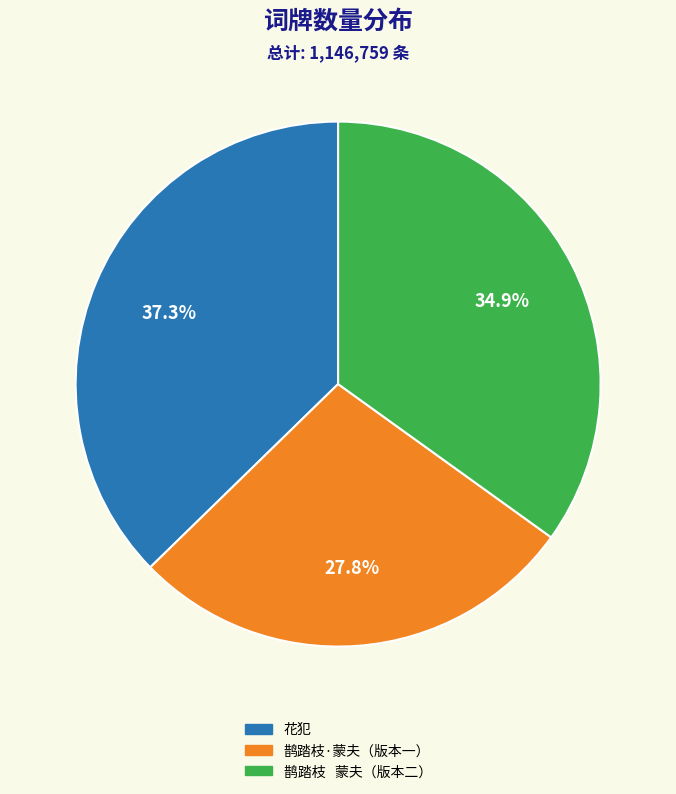

Is there a majority slice in this chart?

No